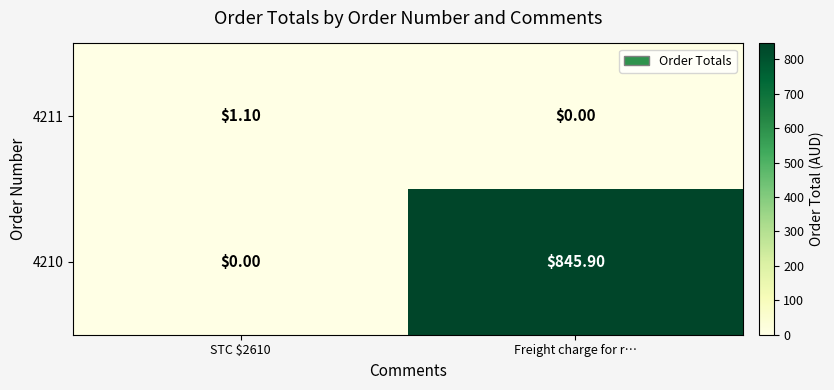

At which category is the sum across all series the highest?

Freight charge for r…